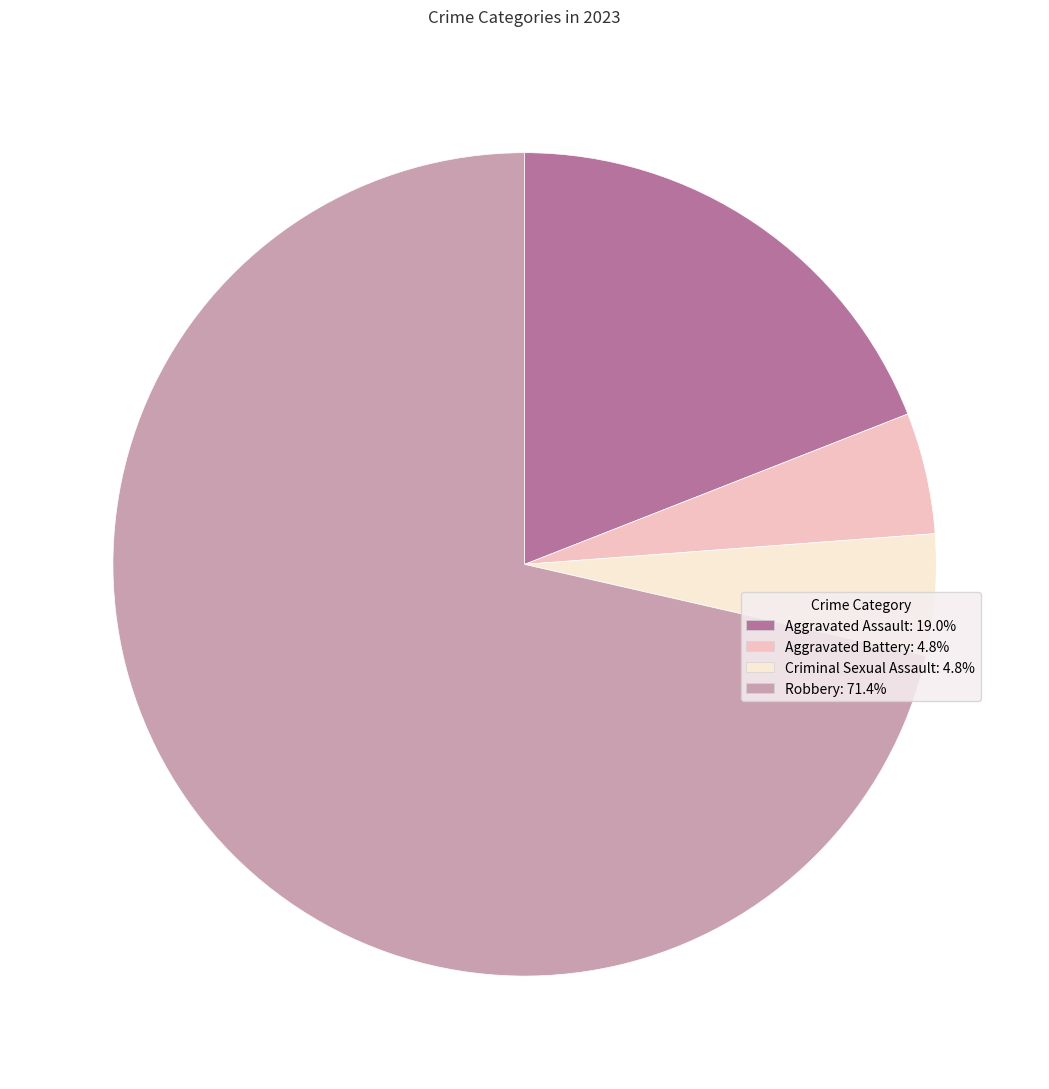

Between Aggravated Assault and Robbery, which is larger?

Robbery